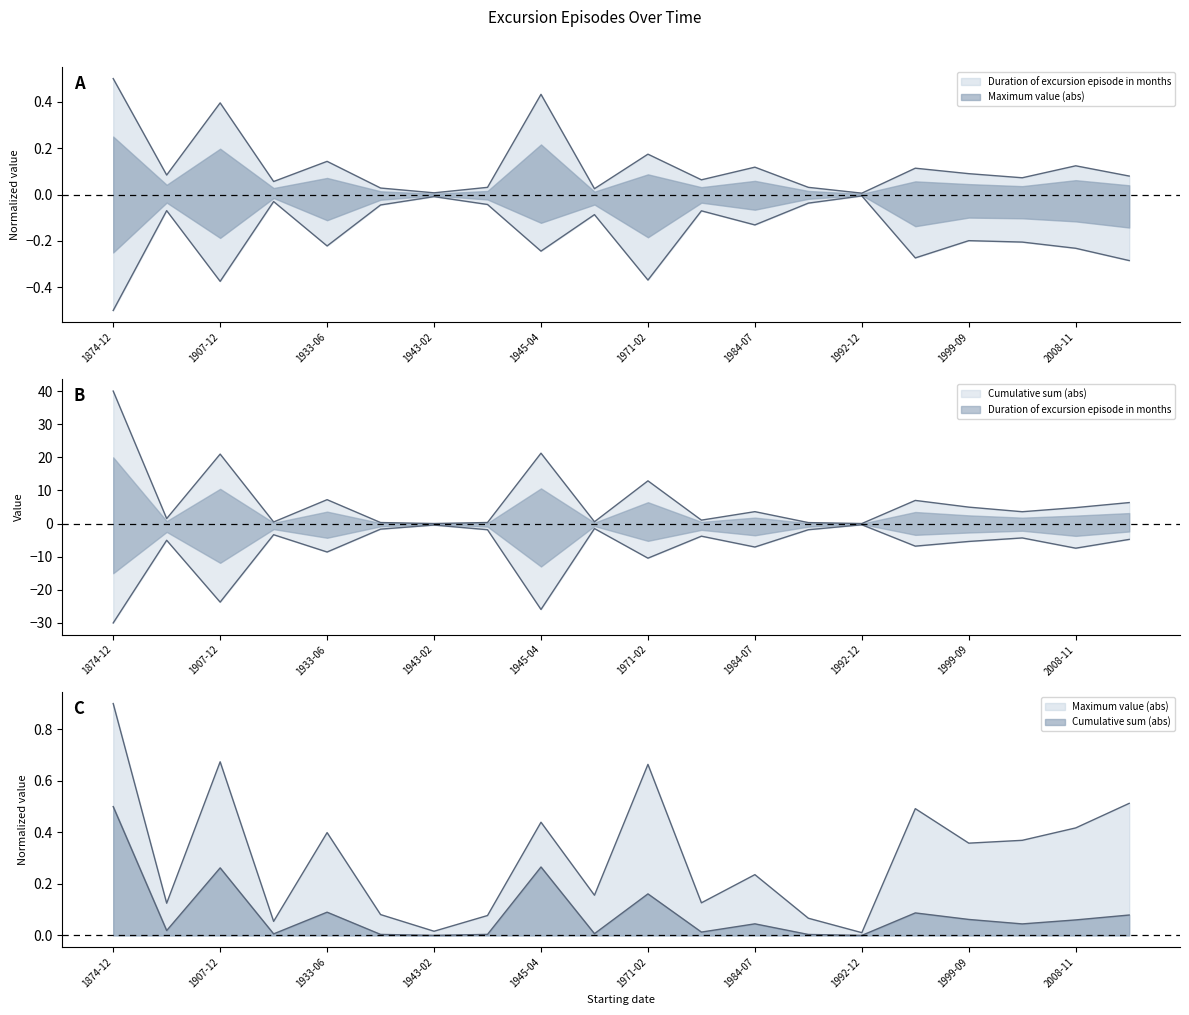

What is the highest value of the Maximum value (abs) series?

0.9